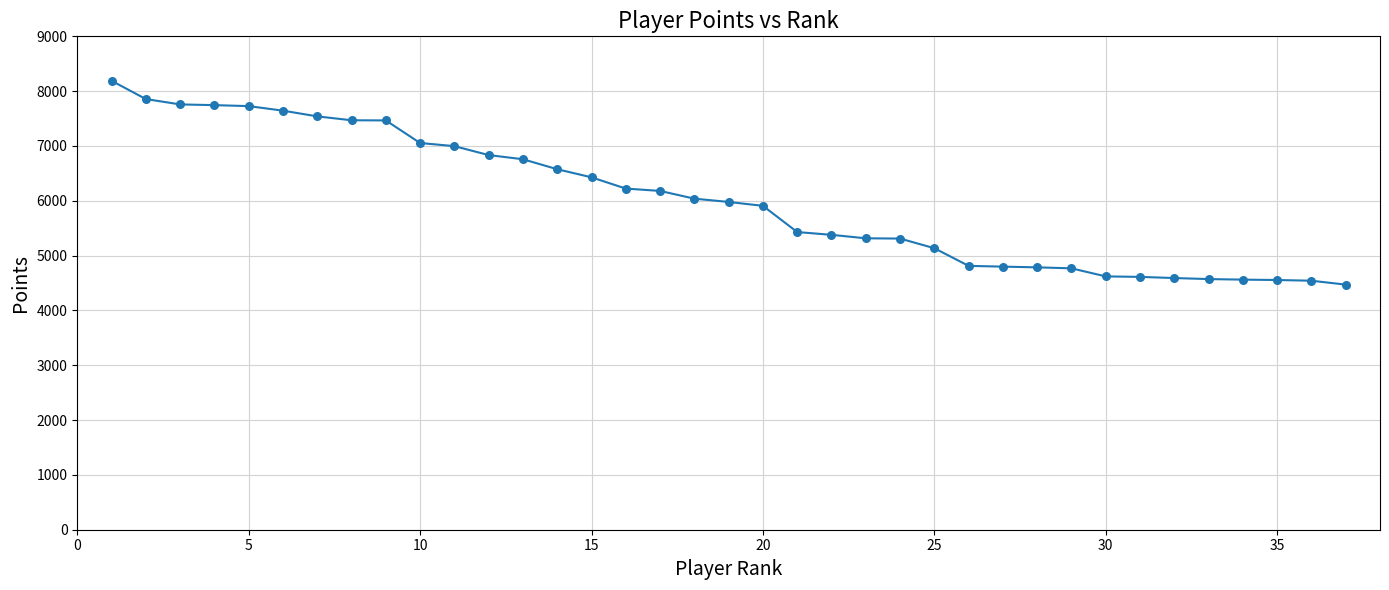

What is the smallest value displayed?

4471